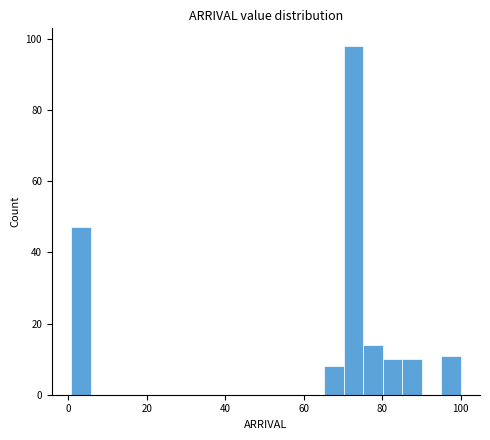

Read against the x-axis, roughly where is the centre of the tallest bar?

72